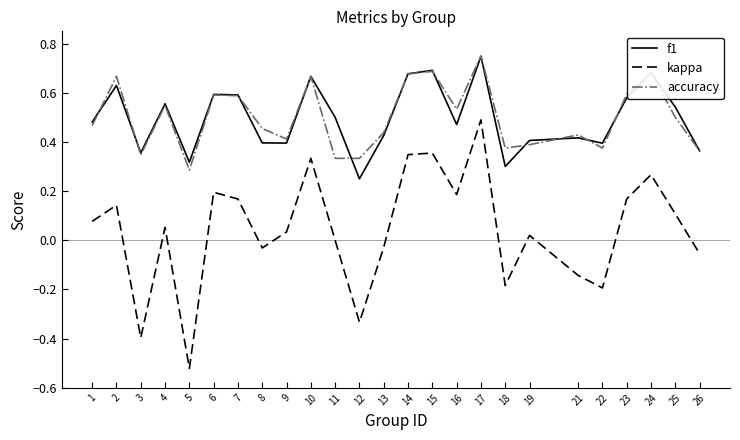

At which category is the sum across all series the highest?

17